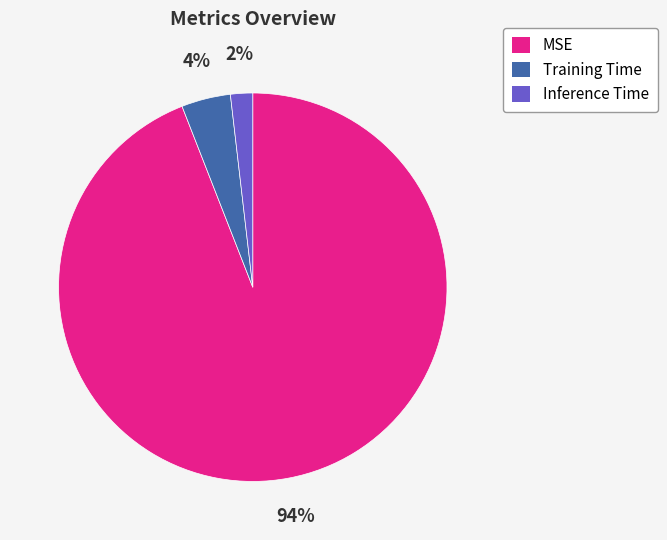

To the nearest percent, what is the combined percentage of Inference Time and MSE?

96%